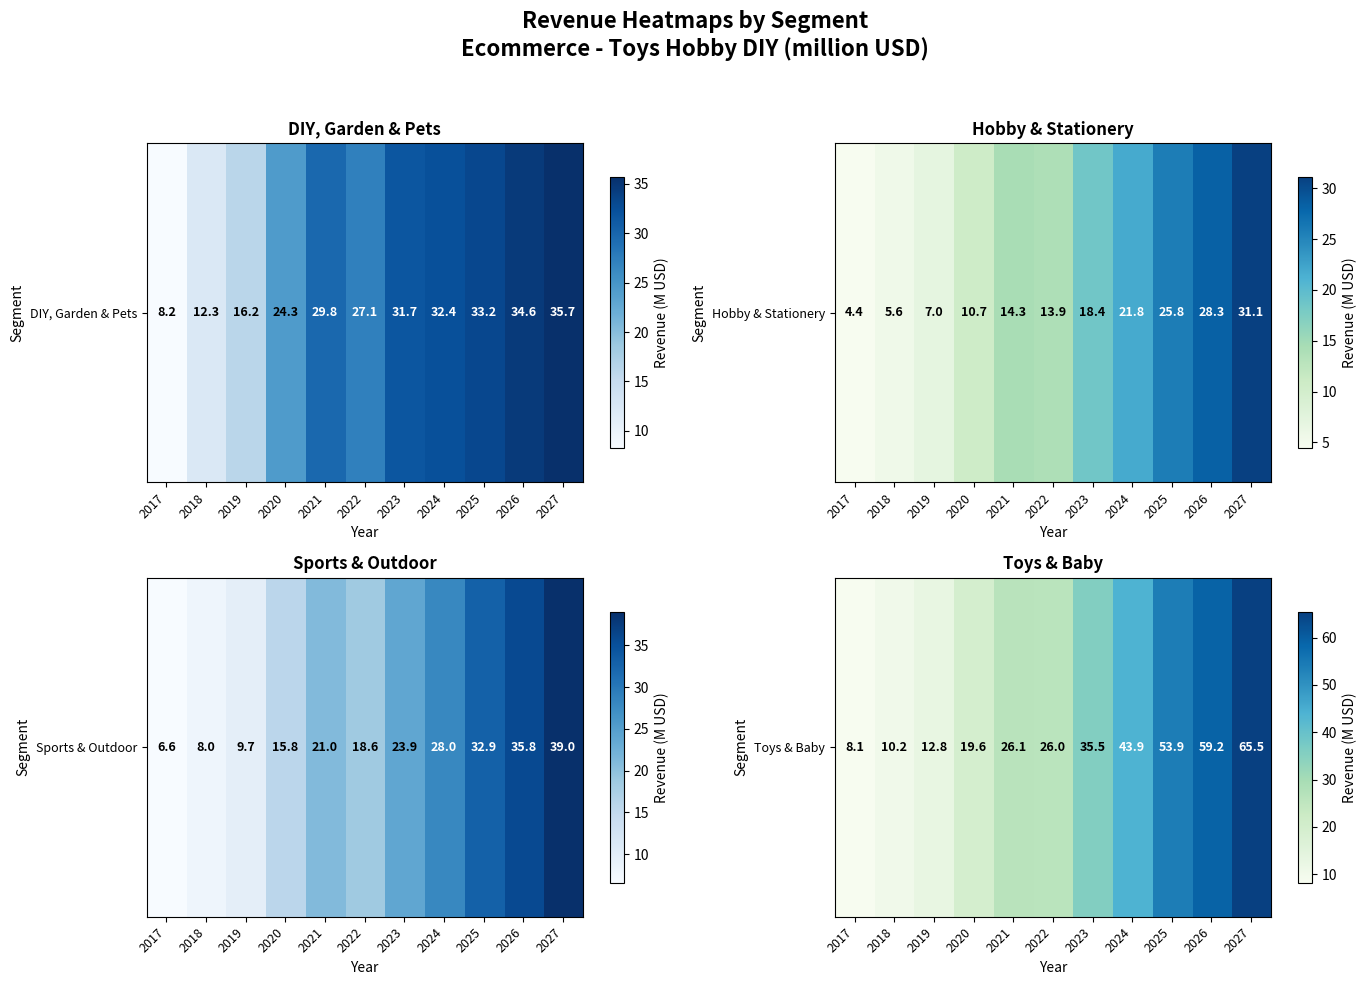

What is the change in value from 2017 to 2025?

+45.8